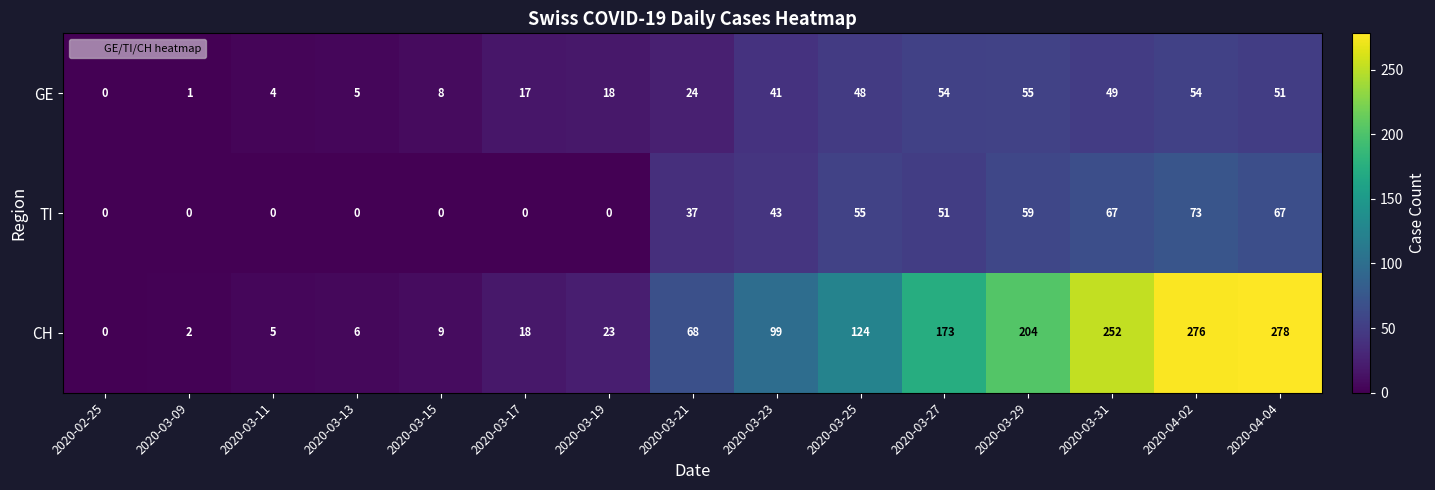

How many data points in GE are less than 24?

7